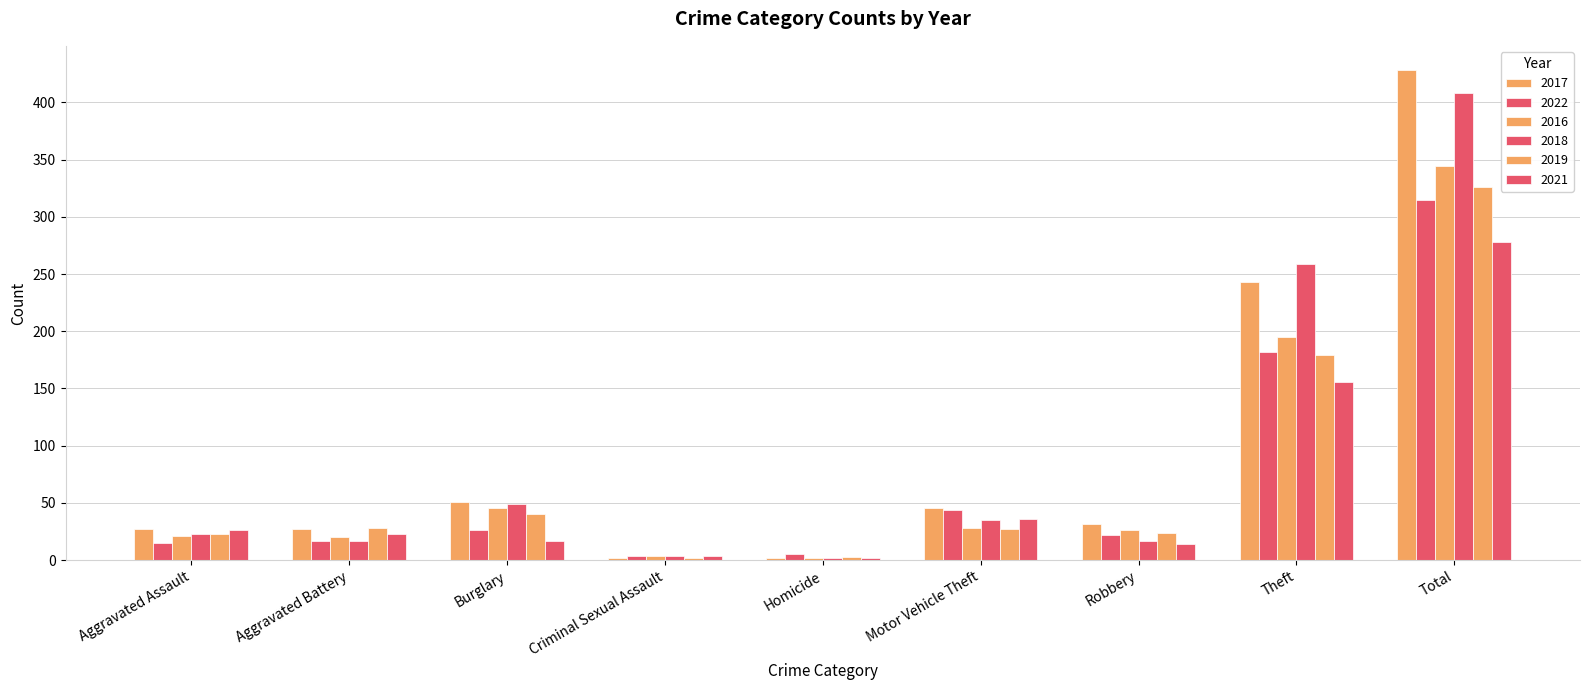

Reading right to left, what are all the values shown in this chart?

2017: 428	243	32	46	2	2	51	27	27
2022: 315	182	22	44	5	4	26	17	15
2016: 344	195	26	28	2	4	46	20	21
2018: 408	259	17	35	2	4	49	17	23
2019: 326	179	24	27	3	2	40	28	23
2021: 278	156	14	36	2	4	17	23	26